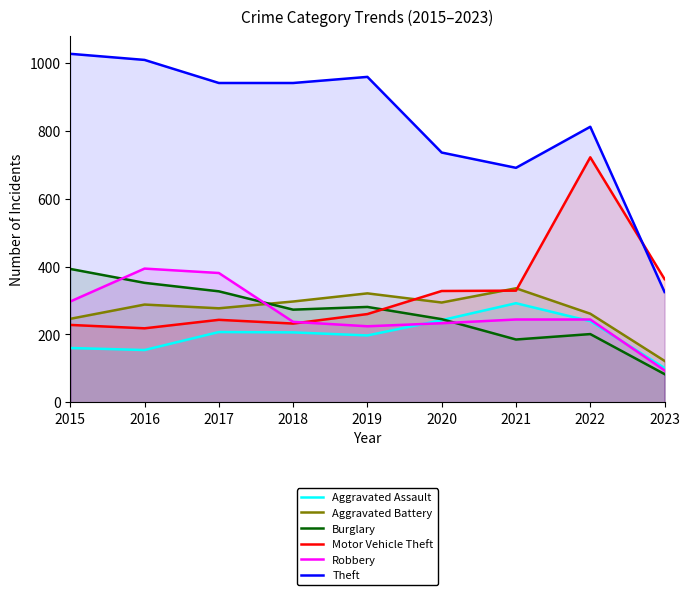

How many data points in Motor Vehicle Theft are above 260?

4